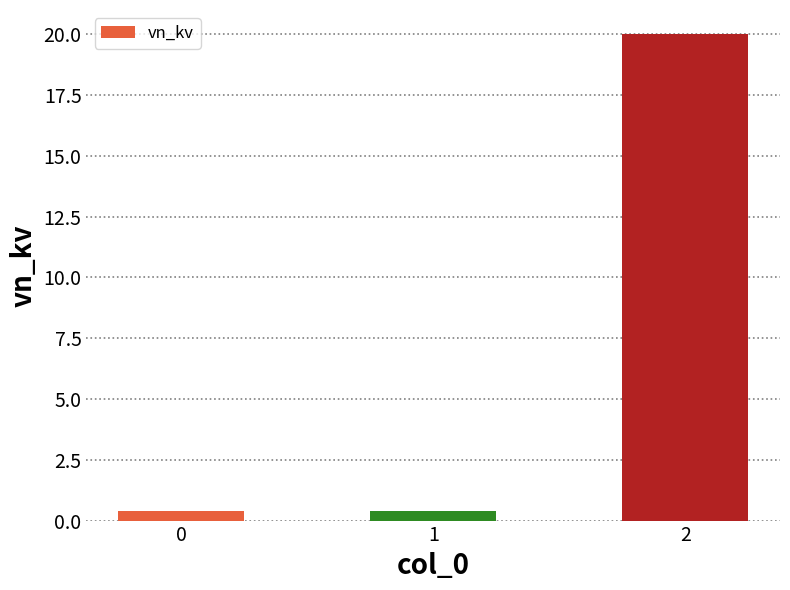

What is the minimum value shown in the chart?

0.4